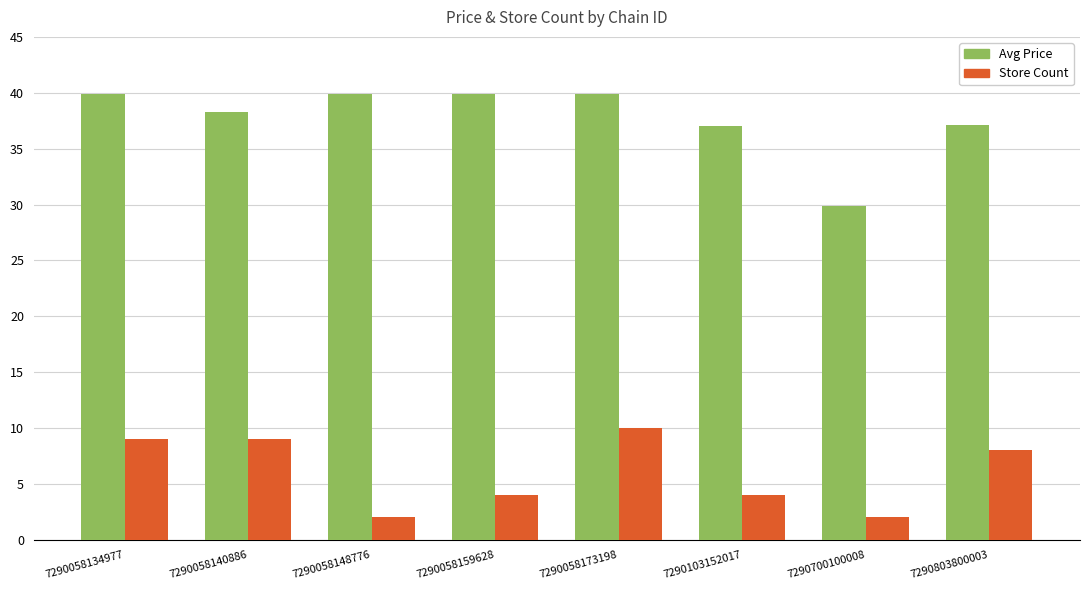

At 7290058148776, list the series in order from smallest to largest.

Store Count, Avg Price